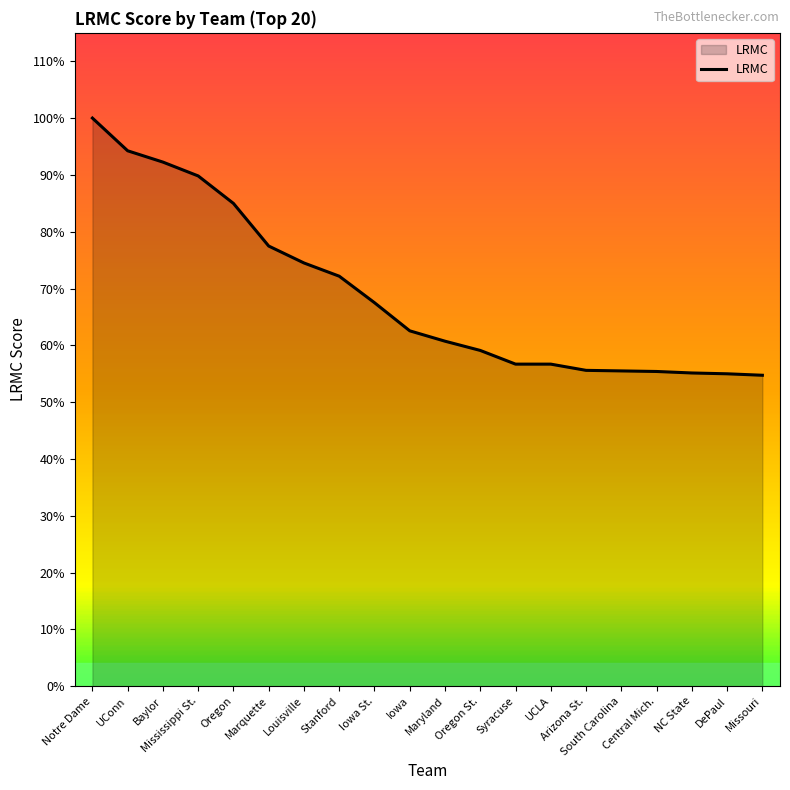

Does the chart display data point markers on the line(s)?

No